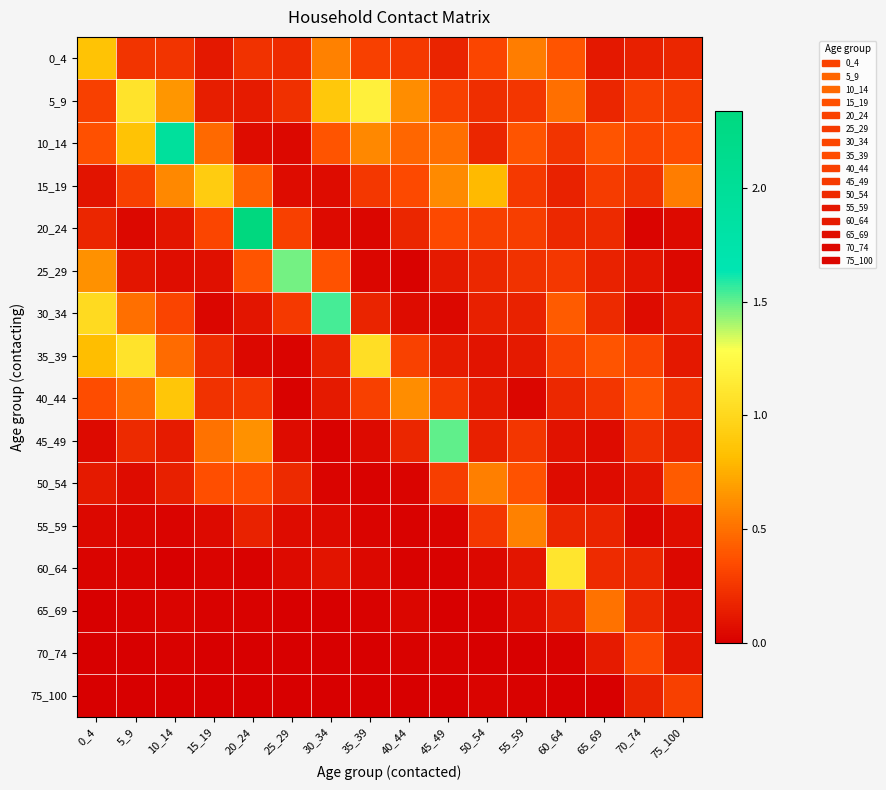

Which has a higher value, 60_64 or 30_34?

30_34